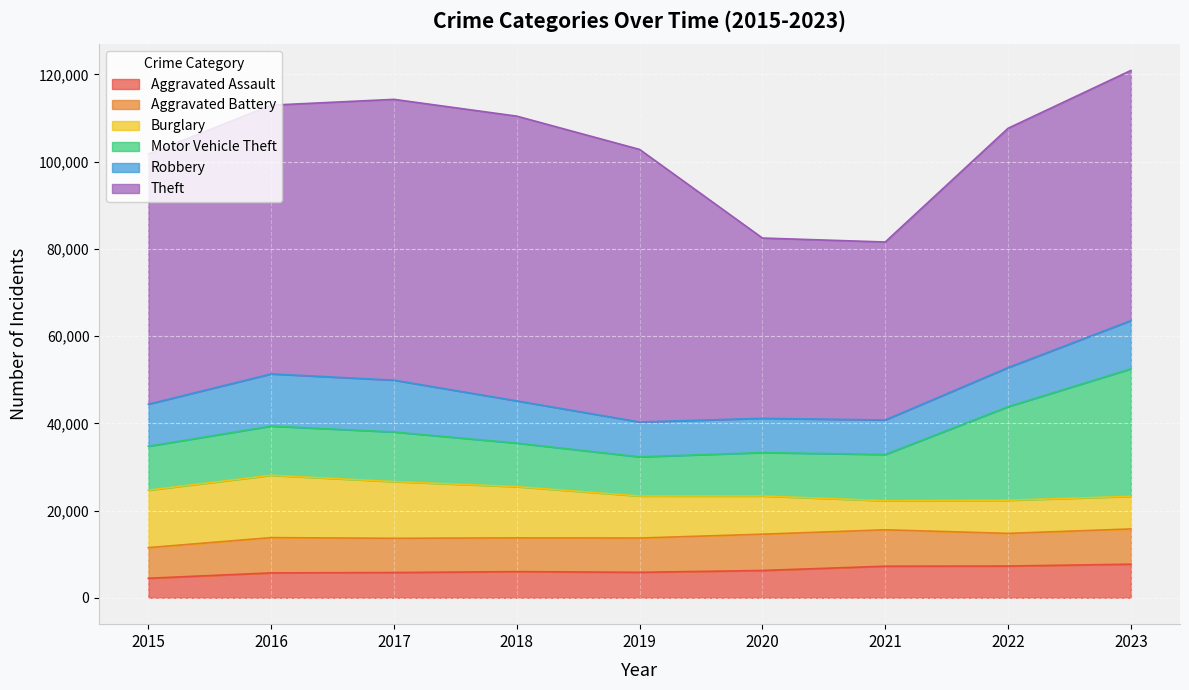

Which series has the widest spread of values?

Theft